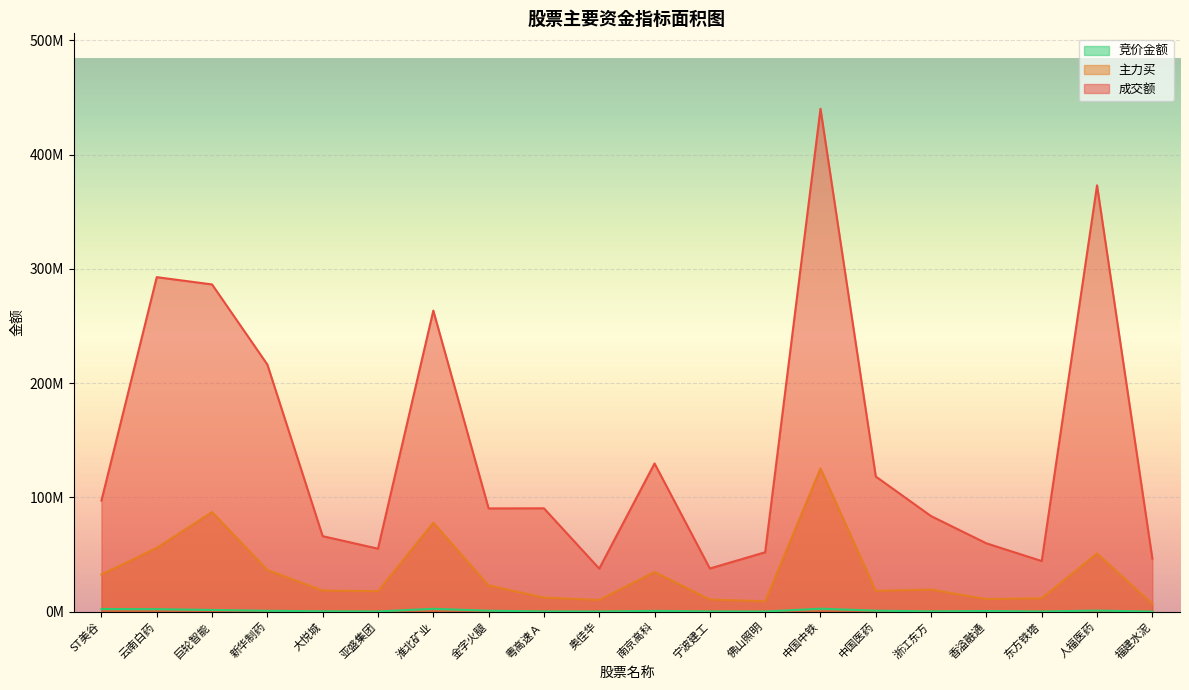

Reading left to right, transcribe all the data shown in this chart.

竞价金额: 2328090	2184234	1462111	766000	307008	173096	2499610	791219	188160	119970	683501	178673	119198	2579370	857042	249664	574277	129584	948175	17816
主力买: 32494802	55870831	87122596	36455209	18452386	17903943	77808945	22976103	12361940	10219807	34721652	10659979	9062560	125316892	18218765	19318807	11016329	11728784	50880460	6815142
成交额: 97210462	292687886	286301578	216210389	66047214	55106293	263424763	90332050	90417120	37672408	129669539	37761151	51965147	440020428	118236418	83586296	59770703	44265532	373028687	46372225